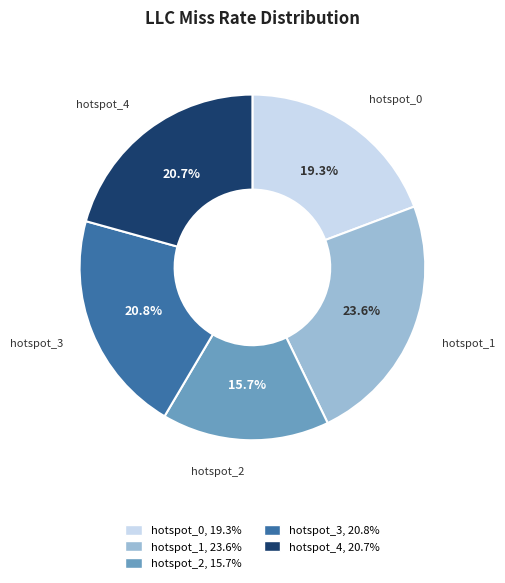

To the nearest percent, what is the combined percentage of hotspot_1 and hotspot_4?

44%